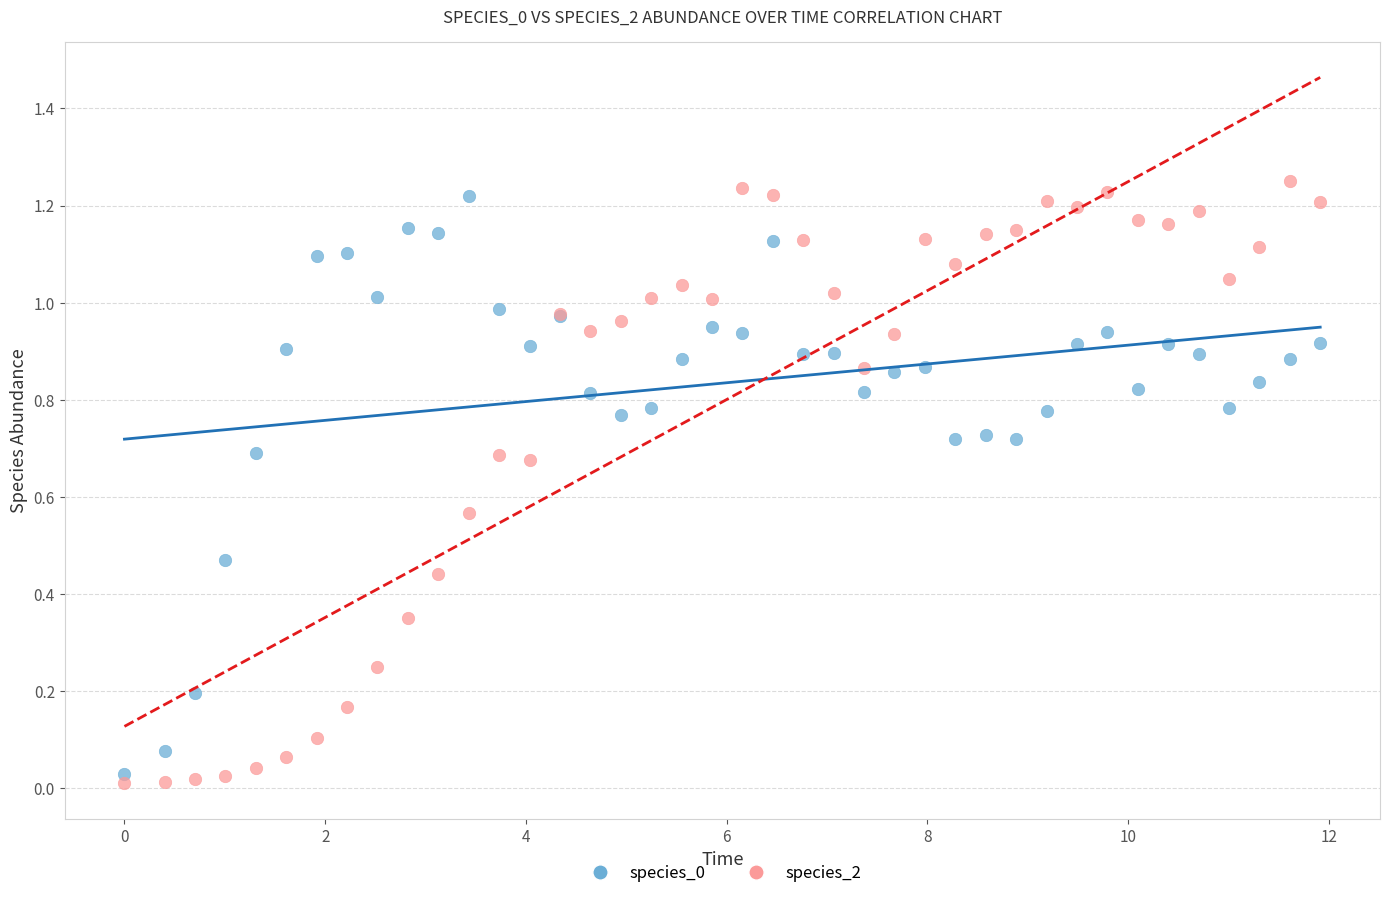

What is the X range (max minus min) for the scatter plot?

11.9